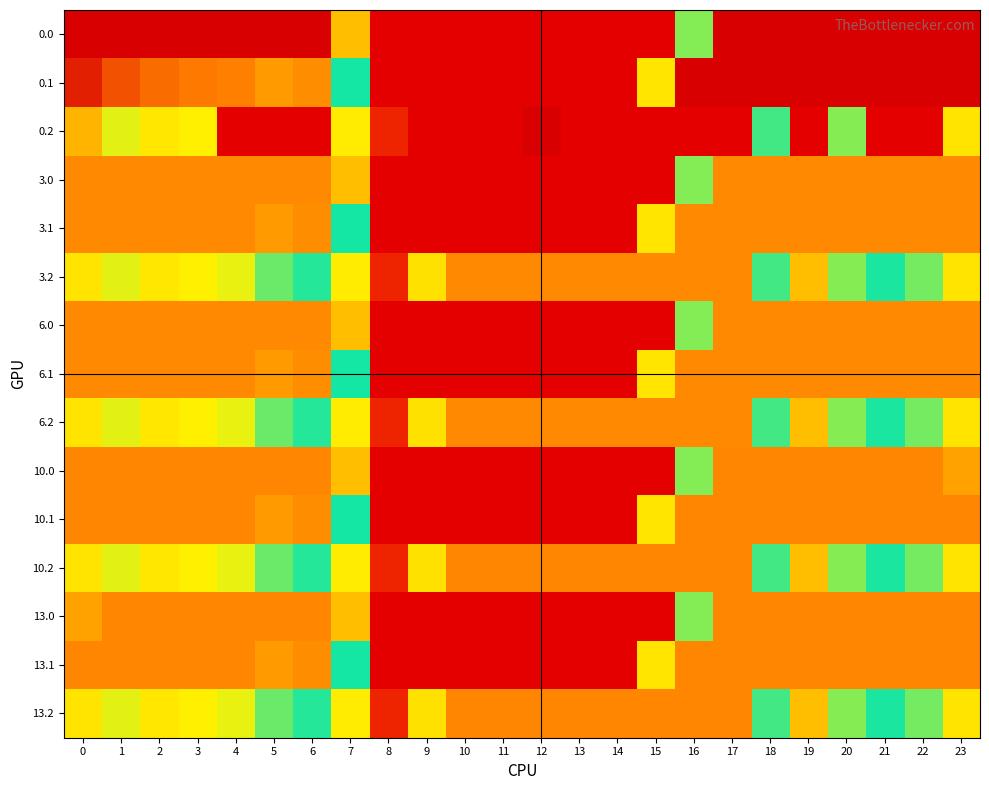

Reading right to left, what are all the values shown in this chart?

0.0: 23=400.0	22=400.0	21=400.0	20=400.0	19=400.0	18=400.0	17=400.0	16=250.9	15=0.0	14=0.0	13=0.0	12=0.0	11=0.0	10=0.0	9=0.0	8=0.0	7=150.1	6=400.0	5=400.0	4=400.0	3=400.0	2=400.0	1=400.0	0=400.0
0.1: 23=399.4	22=400.0	21=400.0	20=400.0	19=400.0	18=400.0	17=400.0	16=400.0	15=173.1	14=0.0	13=0.0	12=0.0	11=0.0	10=0.0	9=0.0	8=0.0	7=217.1	6=332.2	5=325.7	4=339.6	3=342.7	2=347.9	1=361.1	0=384.6
0.2: 23=287.5	22=0.0	21=0.0	20=199.2	19=0.0	18=210.0	17=0.0	16=0.0	15=0.0	14=0.0	13=0.0	12=400.0	11=0.0	10=0.0	9=0.0	8=35.3	7=176.6	6=0.0	5=0.0	4=0.0	3=281.0	2=285.5	1=272.7	0=144.6
3.0: 23=335.0	22=335.0	21=335.0	20=335.0	19=335.0	18=335.0	17=335.0	16=250.9	15=0.0	14=0.0	13=0.0	12=0.0	11=0.0	10=0.0	9=0.0	8=0.0	7=150.1	6=335.0	5=335.0	4=335.0	3=335.0	2=335.0	1=335.0	0=335.0
3.1: 23=335.0	22=335.0	21=335.0	20=335.0	19=335.0	18=335.0	17=335.0	16=335.0	15=173.1	14=0.0	13=0.0	12=0.0	11=0.0	10=0.0	9=0.0	8=0.0	7=217.1	6=332.2	5=325.7	4=335.0	3=335.0	2=335.0	1=335.0	0=335.0
3.2: 23=287.5	22=247.4	21=226.4	20=199.2	19=151.0	18=210.0	17=335.0	16=335.0	15=335.0	14=335.0	13=335.0	12=335.0	11=335.0	10=335.0	9=288.5	8=35.3	7=176.6	6=228.8	5=245.0	4=274.4	3=281.0	2=285.5	1=272.7	0=287.1
6.0: 23=335.0	22=335.0	21=335.0	20=335.0	19=335.0	18=335.0	17=335.0	16=250.9	15=0.0	14=0.0	13=0.0	12=0.0	11=0.0	10=0.0	9=0.0	8=0.0	7=150.1	6=335.0	5=335.0	4=335.0	3=335.0	2=335.0	1=335.0	0=335.0
6.1: 23=335.0	22=335.0	21=335.0	20=335.0	19=335.0	18=335.0	17=335.0	16=335.0	15=173.1	14=0.0	13=0.0	12=0.0	11=0.0	10=0.0	9=0.0	8=0.0	7=217.1	6=332.2	5=325.7	4=335.0	3=335.0	2=335.0	1=335.0	0=335.0
6.2: 23=287.5	22=247.4	21=226.4	20=199.2	19=151.0	18=210.0	17=335.0	16=335.0	15=335.0	14=335.0	13=335.0	12=335.0	11=335.0	10=335.0	9=288.5	8=35.3	7=176.6	6=228.8	5=245.0	4=274.4	3=281.0	2=285.5	1=272.7	0=287.1
10.0: 23=321.7	22=336.0	21=336.0	20=336.0	19=336.0	18=336.0	17=336.0	16=250.9	15=0.0	14=0.0	13=0.0	12=0.0	11=0.0	10=0.0	9=0.0	8=0.0	7=150.1	6=336.0	5=336.0	4=336.0	3=336.0	2=336.0	1=336.0	0=336.0
10.1: 23=336.0	22=336.0	21=336.0	20=336.0	19=336.0	18=336.0	17=336.0	16=336.0	15=173.1	14=0.0	13=0.0	12=0.0	11=0.0	10=0.0	9=0.0	8=0.0	7=217.1	6=332.2	5=325.7	4=336.0	3=336.0	2=336.0	1=336.0	0=336.0
10.2: 23=287.5	22=247.4	21=226.4	20=199.2	19=151.0	18=210.0	17=336.0	16=336.0	15=336.0	14=336.0	13=336.0	12=336.0	11=336.0	10=336.0	9=288.5	8=35.3	7=176.6	6=228.8	5=245.0	4=274.4	3=281.0	2=285.5	1=272.7	0=287.1
13.0: 23=336.0	22=336.0	21=336.0	20=336.0	19=336.0	18=336.0	17=336.0	16=250.9	15=0.0	14=0.0	13=0.0	12=0.0	11=0.0	10=0.0	9=0.0	8=0.0	7=150.1	6=336.0	5=336.0	4=336.0	3=336.0	2=336.0	1=336.0	0=321.7
13.1: 23=336.0	22=336.0	21=336.0	20=336.0	19=336.0	18=336.0	17=336.0	16=336.0	15=173.1	14=0.0	13=0.0	12=0.0	11=0.0	10=0.0	9=0.0	8=0.0	7=217.1	6=332.2	5=325.7	4=336.0	3=336.0	2=336.0	1=336.0	0=336.0
13.2: 23=287.5	22=247.4	21=226.4	20=199.2	19=151.0	18=210.0	17=336.0	16=336.0	15=336.0	14=336.0	13=336.0	12=336.0	11=336.0	10=336.0	9=288.5	8=35.3	7=176.6	6=228.8	5=245.0	4=274.4	3=281.0	2=285.5	1=272.7	0=287.1